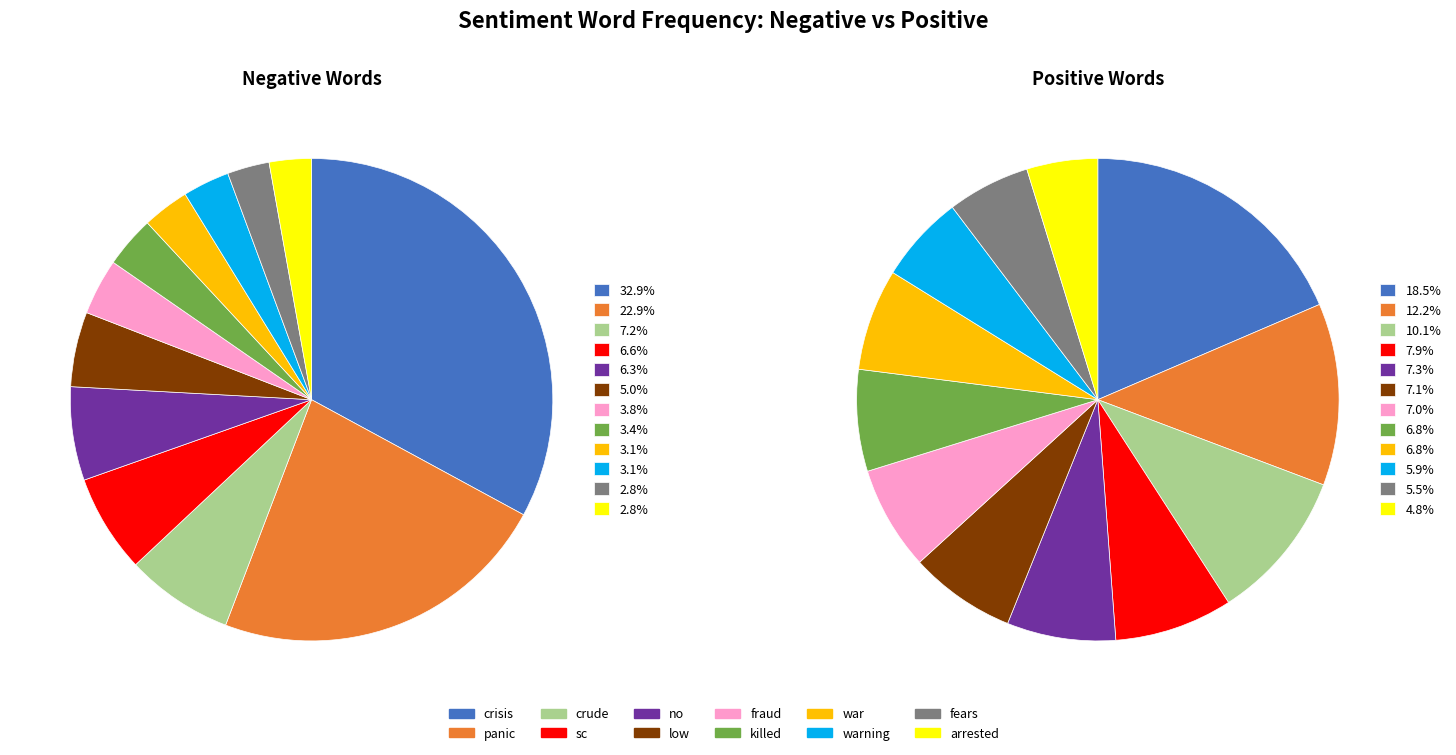

Combined, do arrested and fears account for over 50%?

No